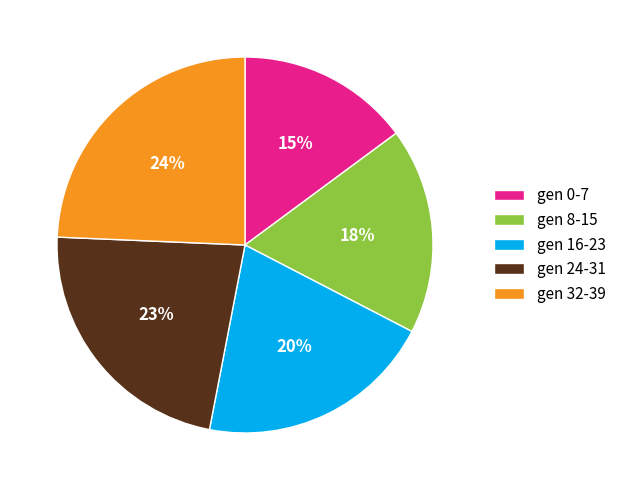

Do gen 24-31 and gen 16-23 together represent more than half of the pie?

No